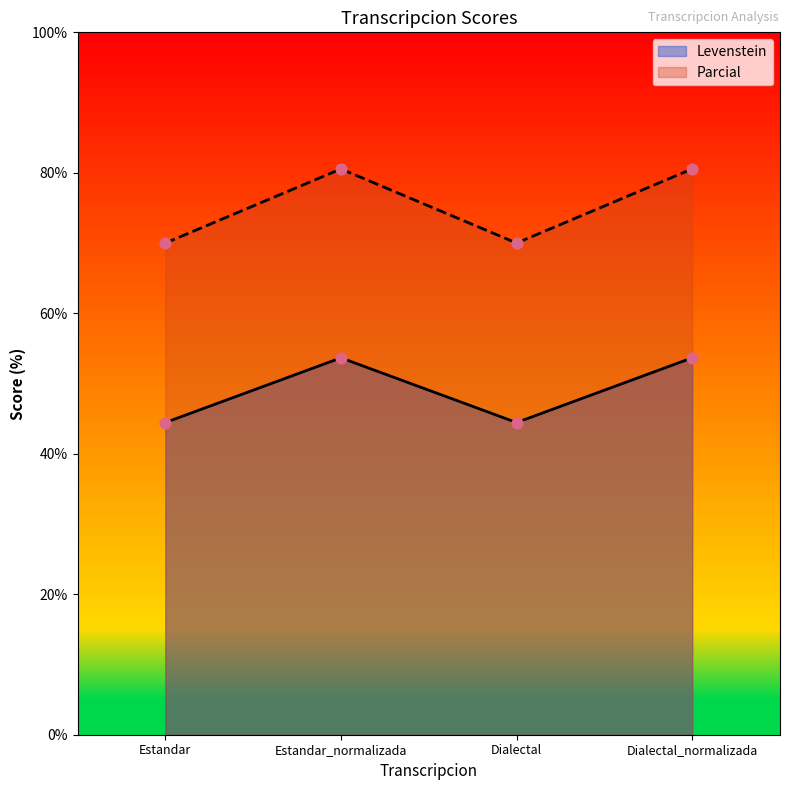

What are all the series names shown in the legend?

Levenstein, Parcial